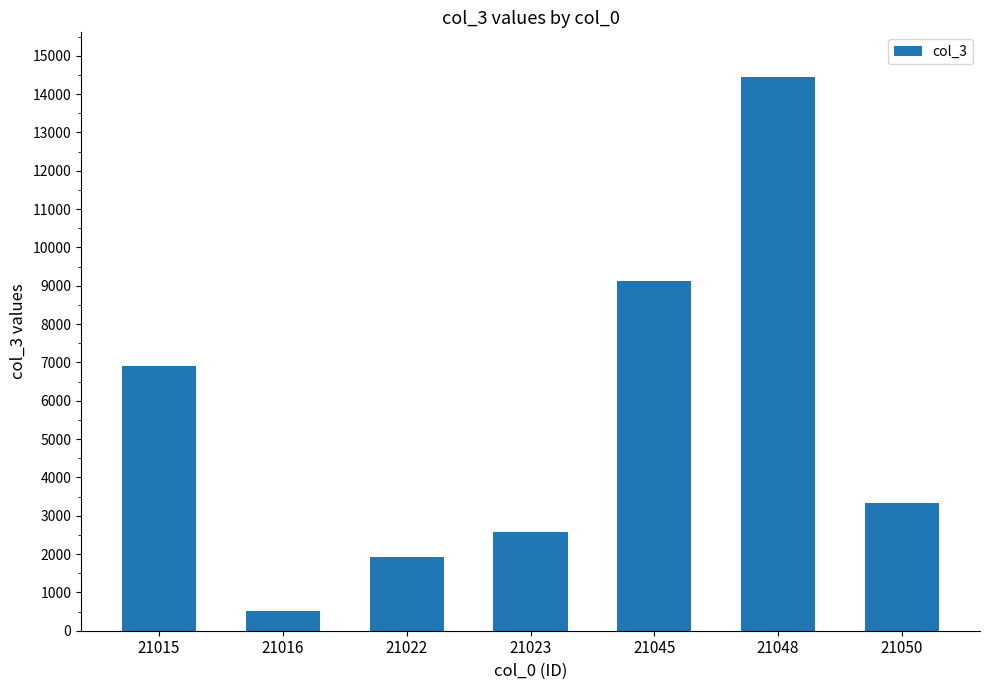

Is it true that the value at 21050 is 1209?

False